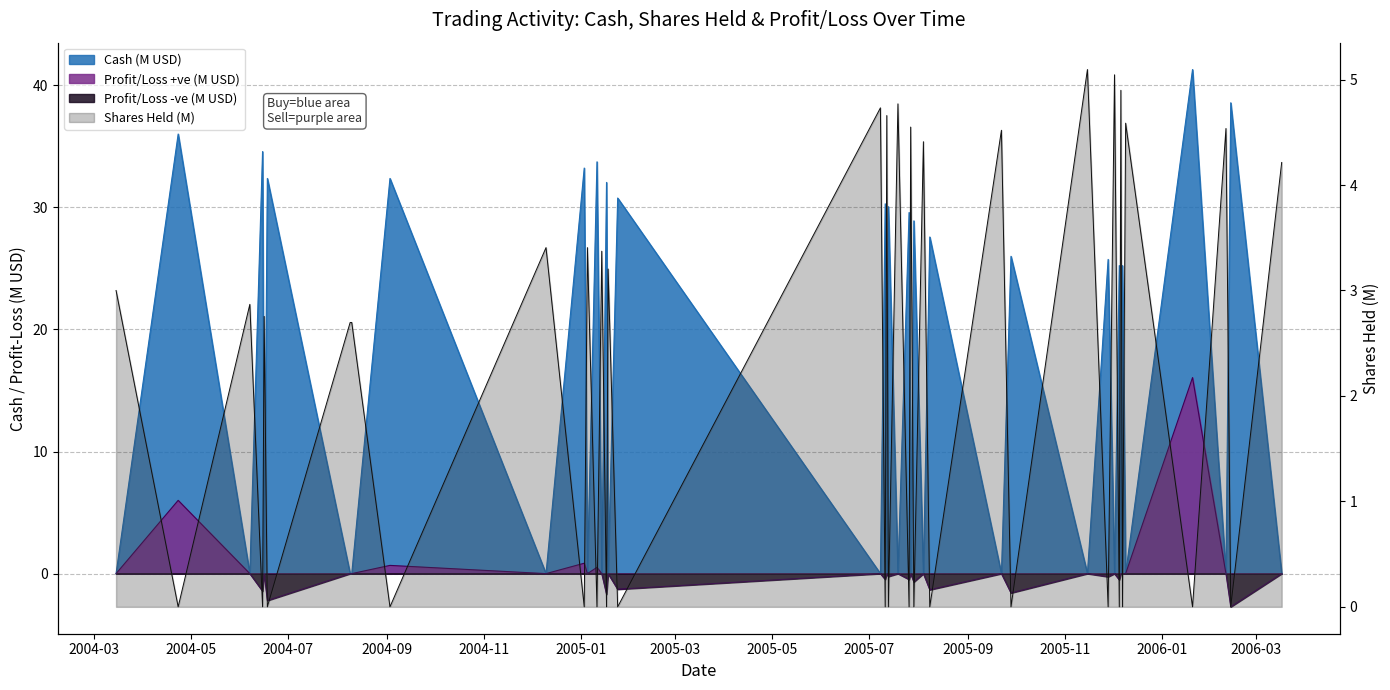

What is the highest value of the Shares Held (M) series?

5.1